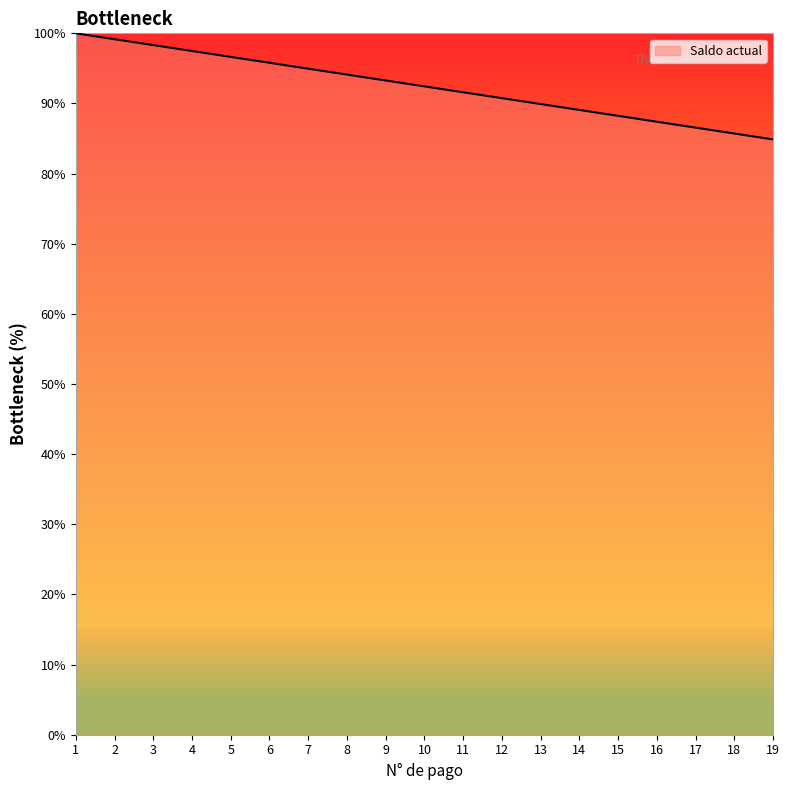

Between 17 and 10, which is larger?

10